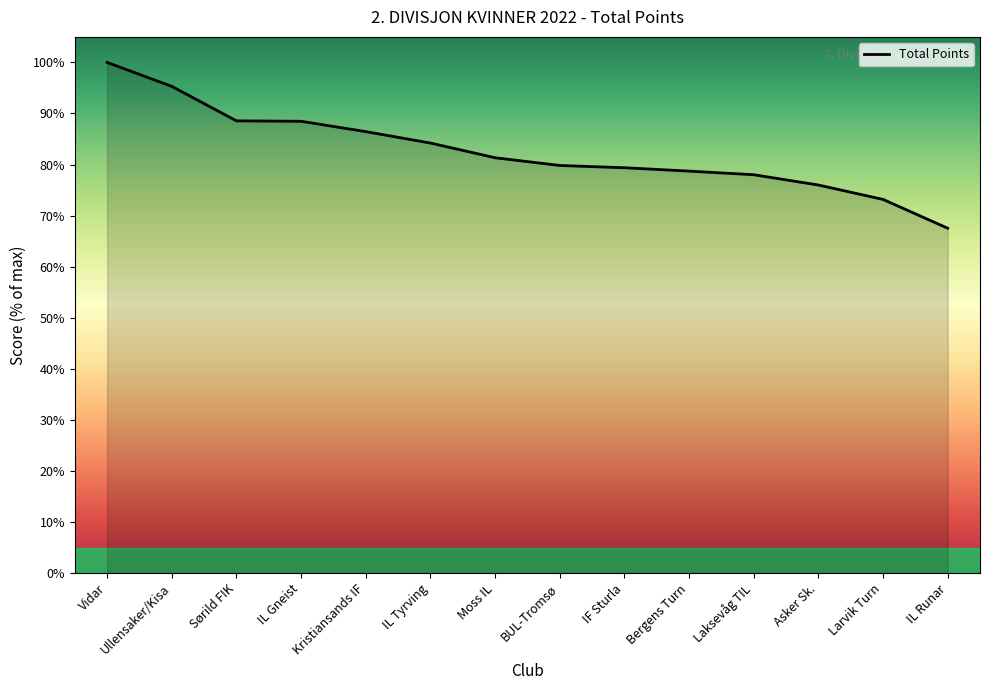

How many values are below 81?

7